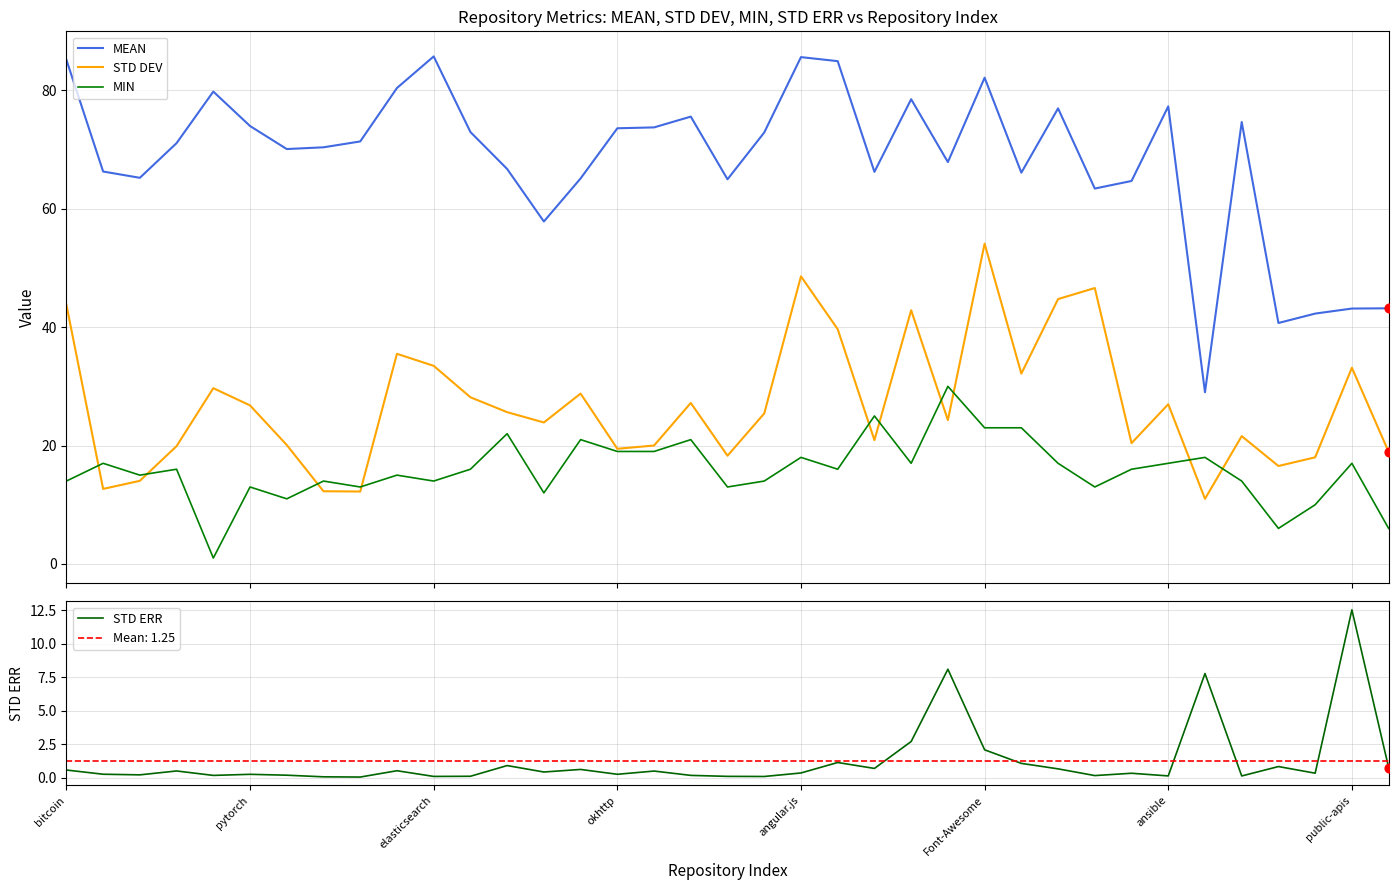

True or false: MEAN and MIN cross at least once.

False